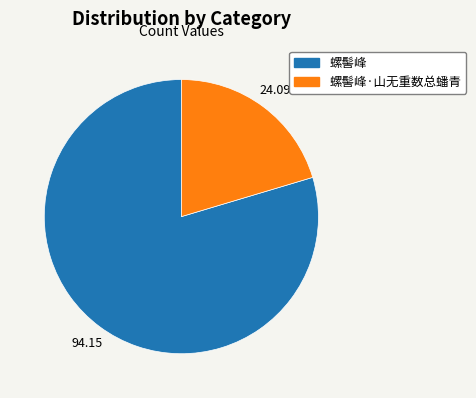

Is the sum of 螺髻峰·山无重数总蟠青 and 螺髻峰 greater than half?

Yes